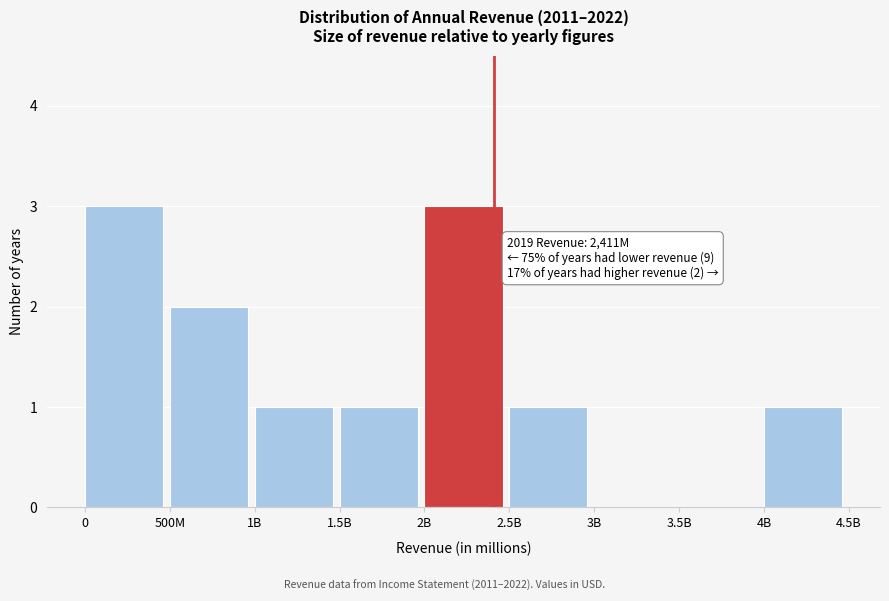

Reading left to right, extract all data points from this chart.

0=3	500M=2	1B=1	1.5B=1	2B=3	2.5B=1	3B=0	3.5B=0	4B=1